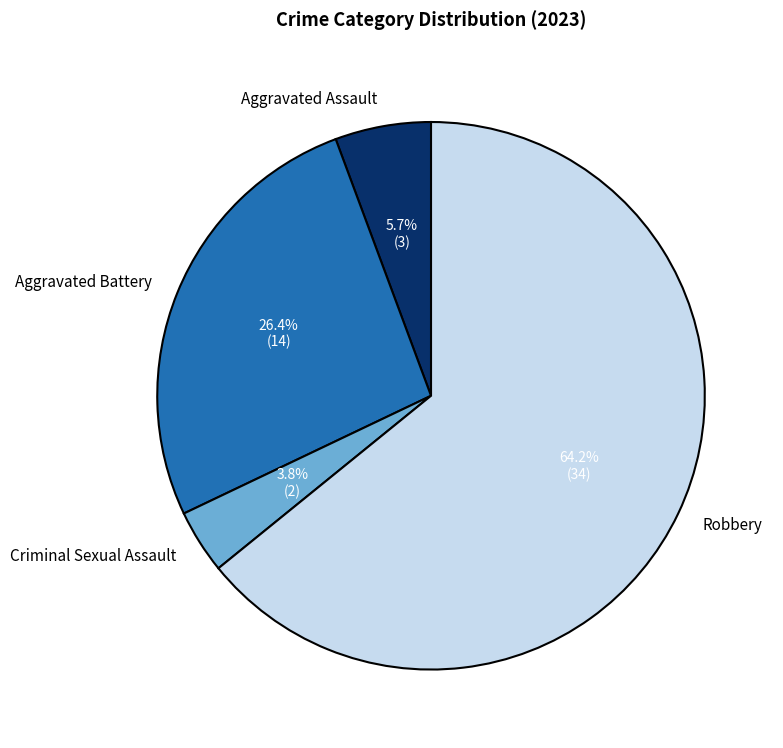

To the nearest percent, what is the difference between the largest and smallest slice percentages?

60%